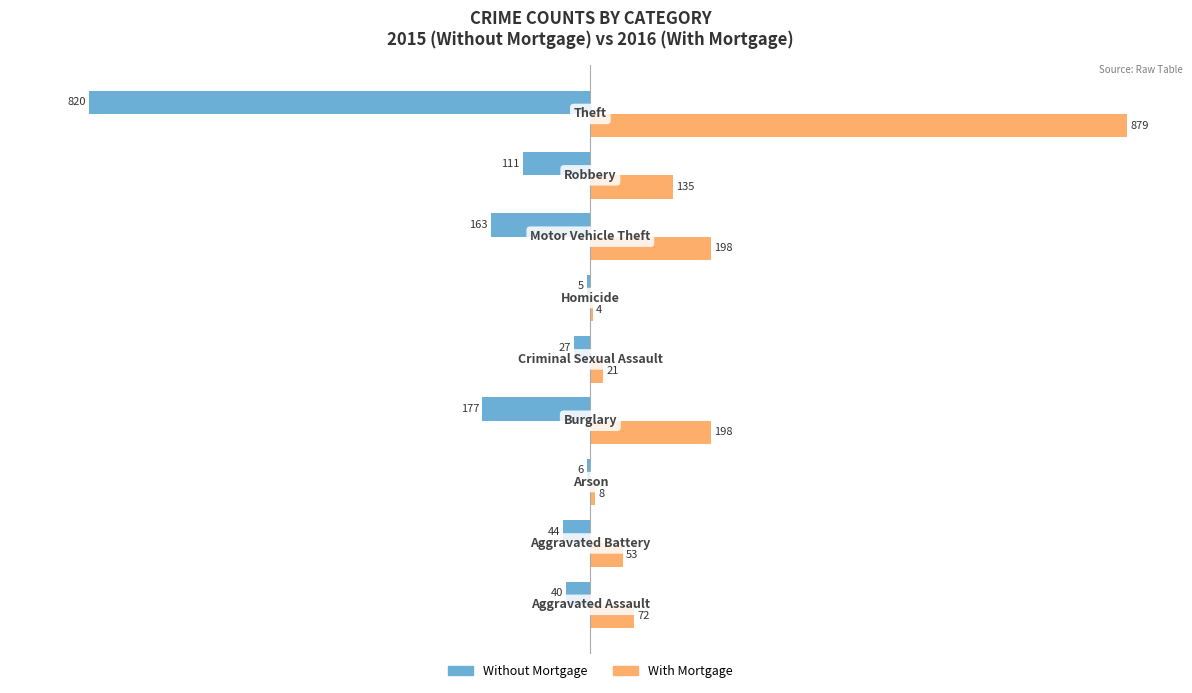

What is the sum of all Without Mortgage values?

-1393